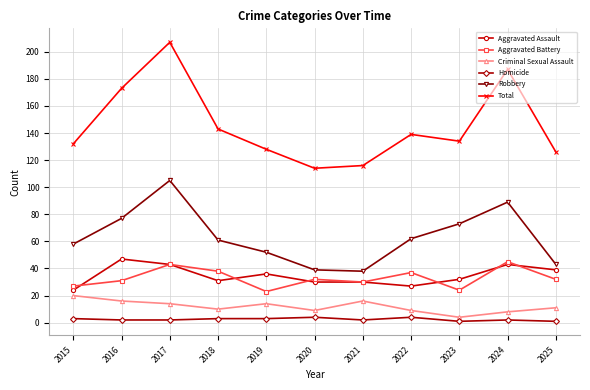

Which series has the largest total across all categories?

Total